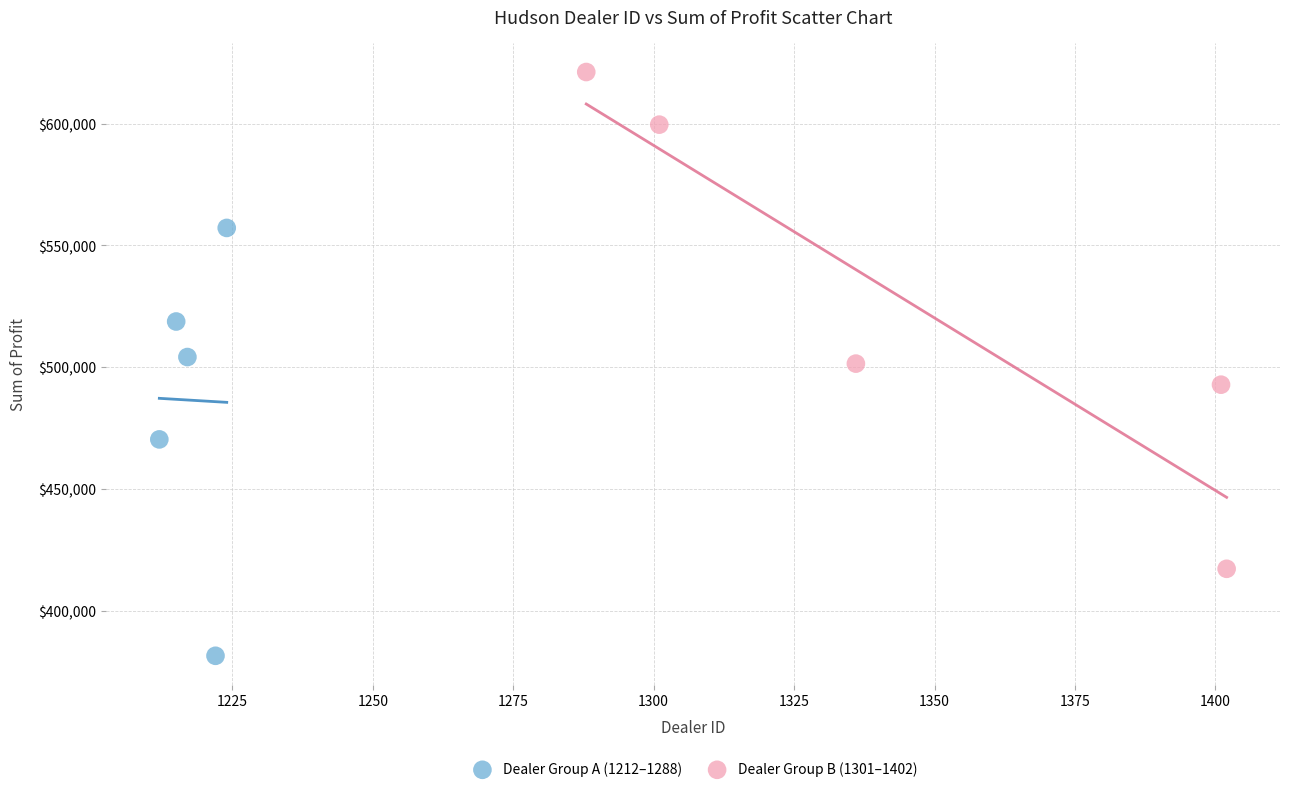

What are all the series names shown in the legend?

Dealer Group A (1212–1288), Dealer Group B (1301–1402)